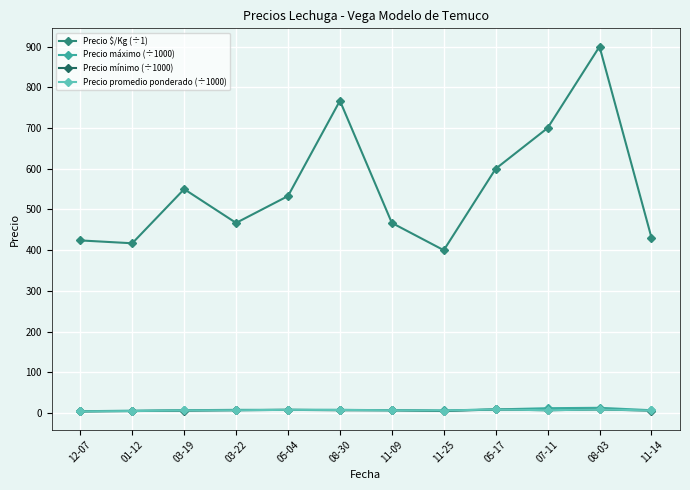

What is the maximum value shown in the chart?

900.0